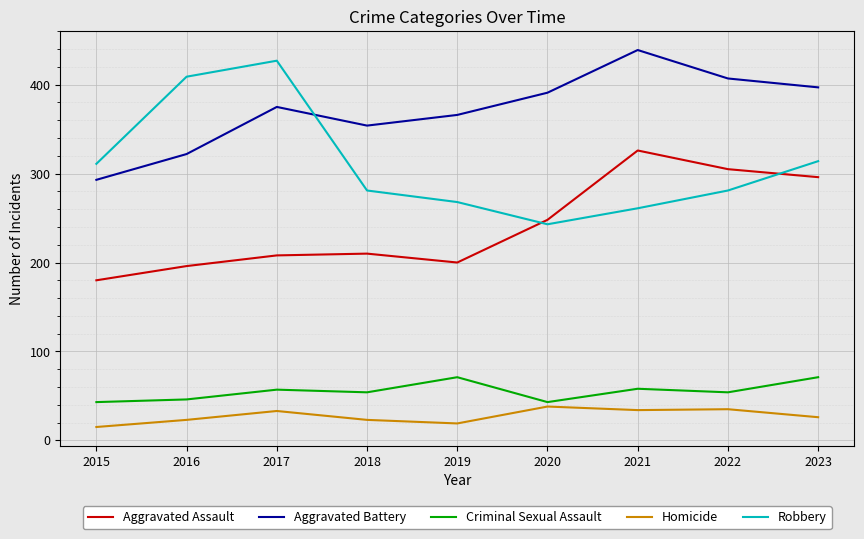

What value does the Criminal Sexual Assault series have at 2015?

43